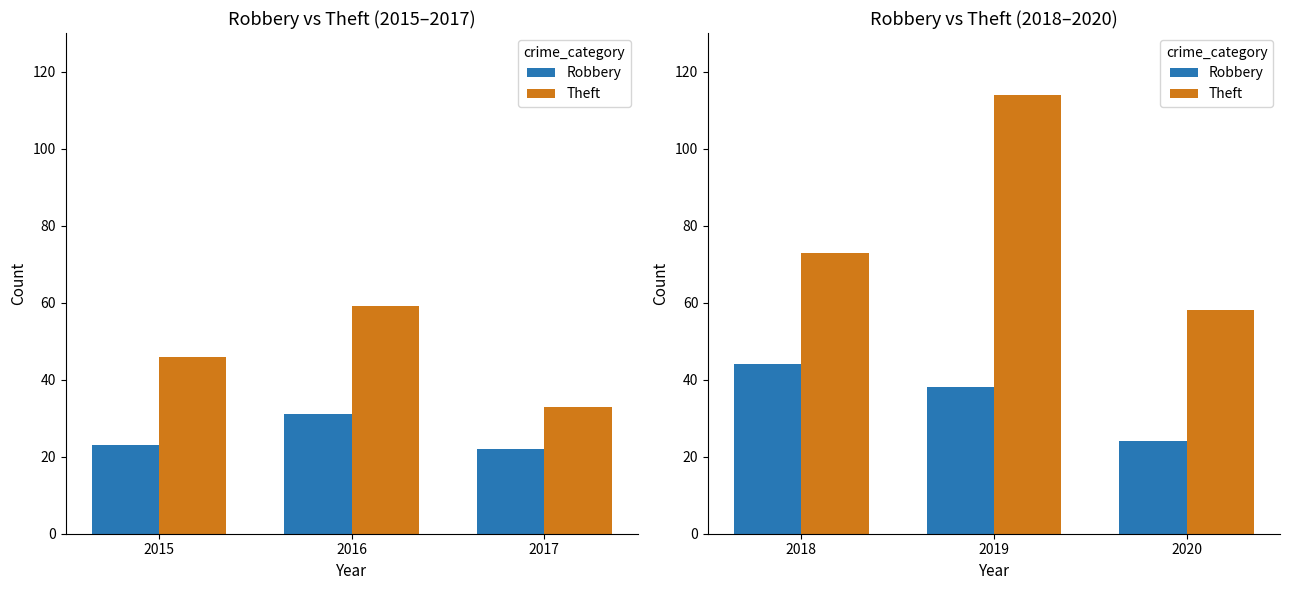

What is the difference between the maximum and minimum values in the Robbery series?

20